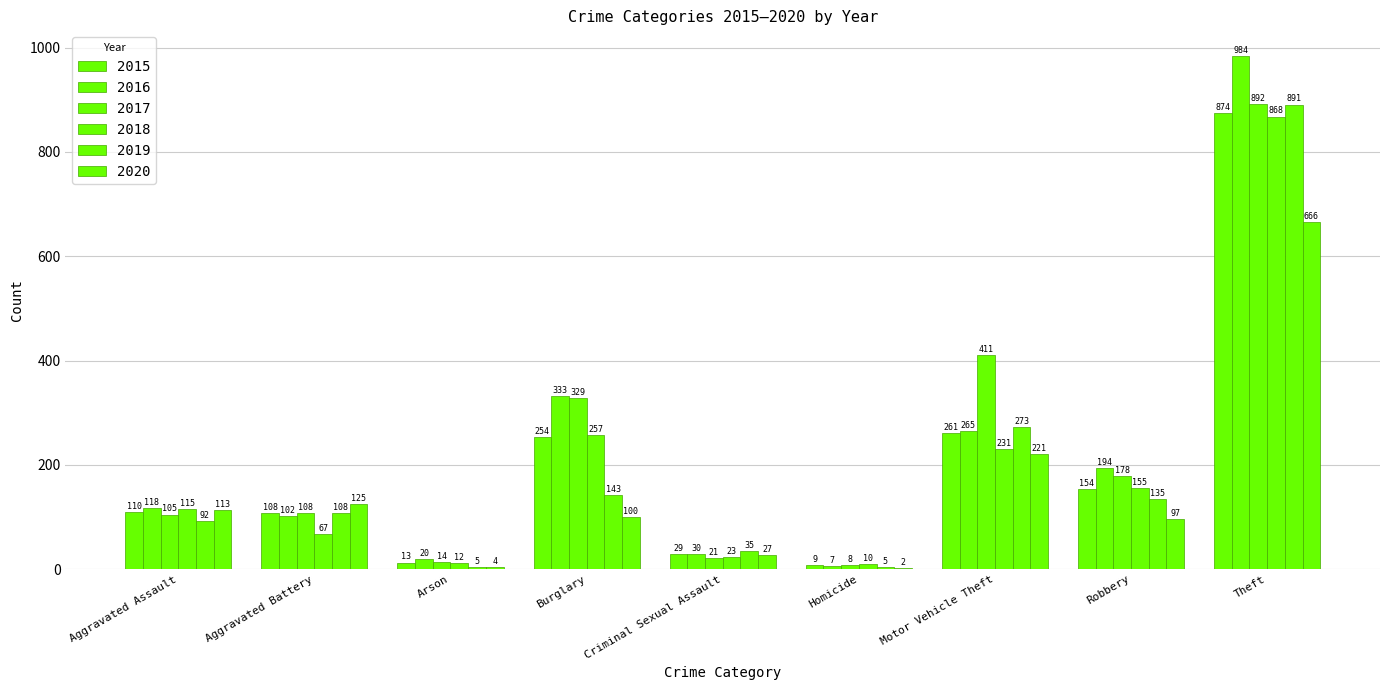

What position from the right is Criminal Sexual Assault?

5